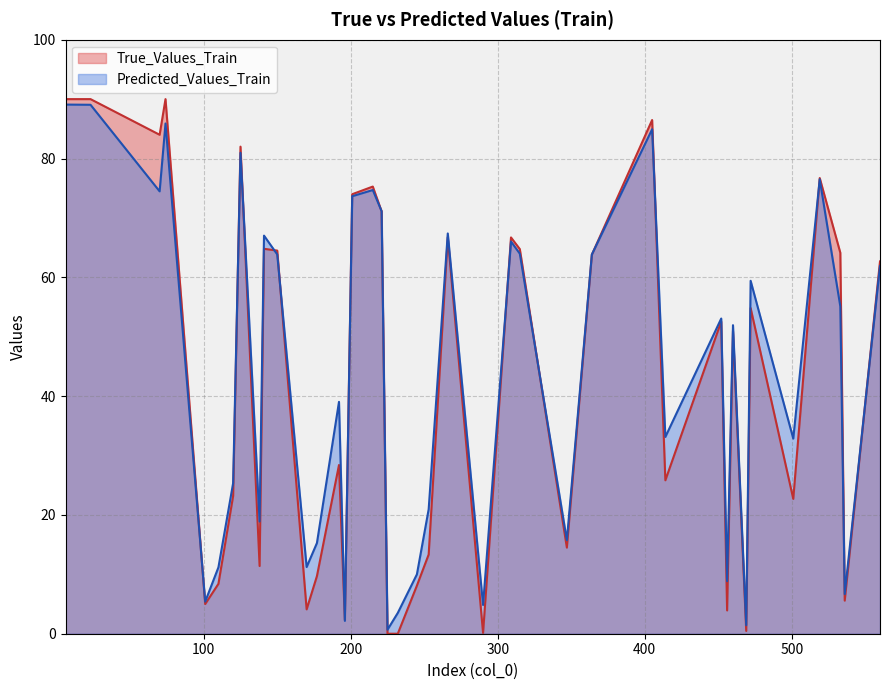

Which series has the largest range (max minus min)?

True_Values_Train